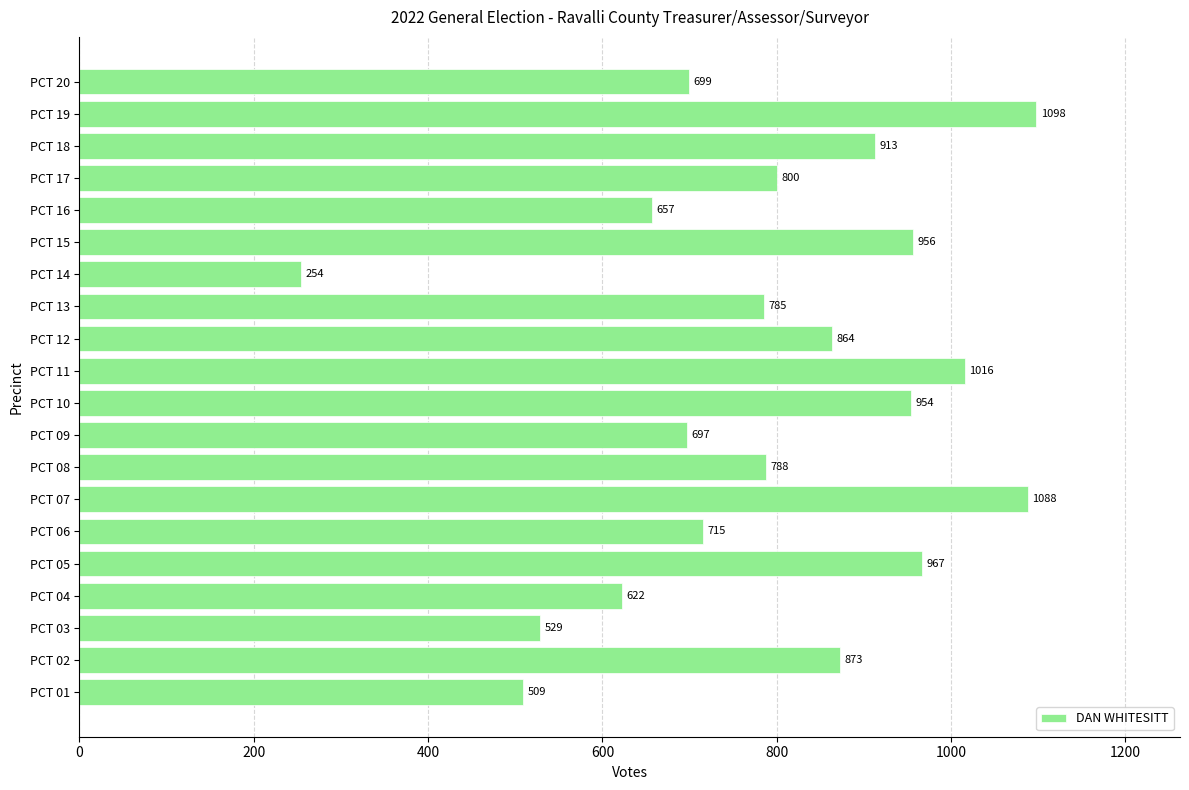

Reading top to bottom, what are all the values shown in this chart?

699	1098	913	800	657	956	254	785	864	1016	954	697	788	1088	715	967	622	529	873	509